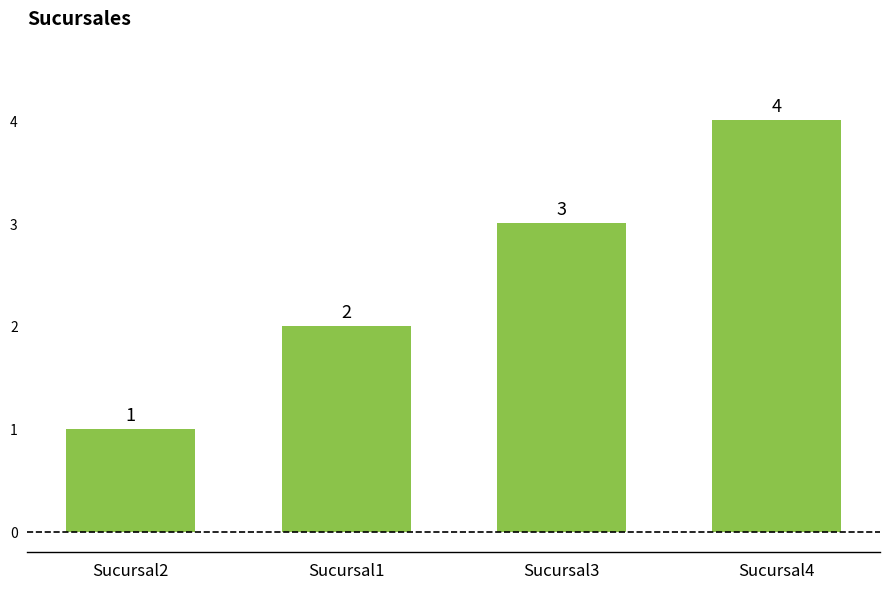

How many data points are less than 3?

2